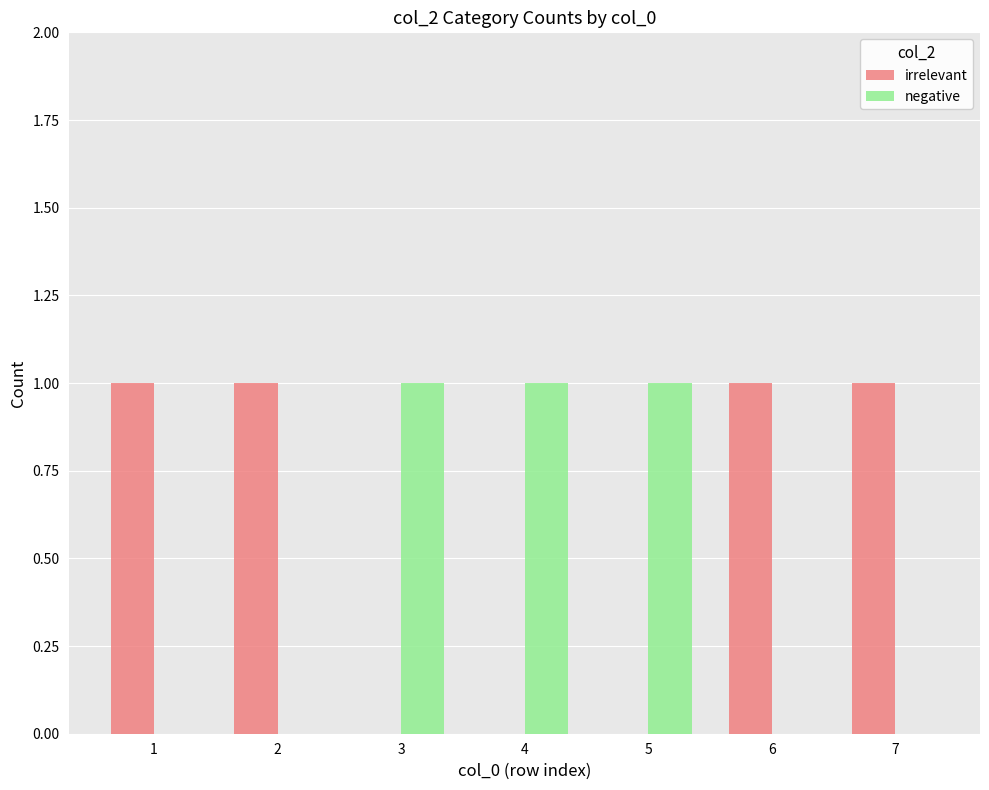

The value of irrelevant at 6 is 2. True or false?

False